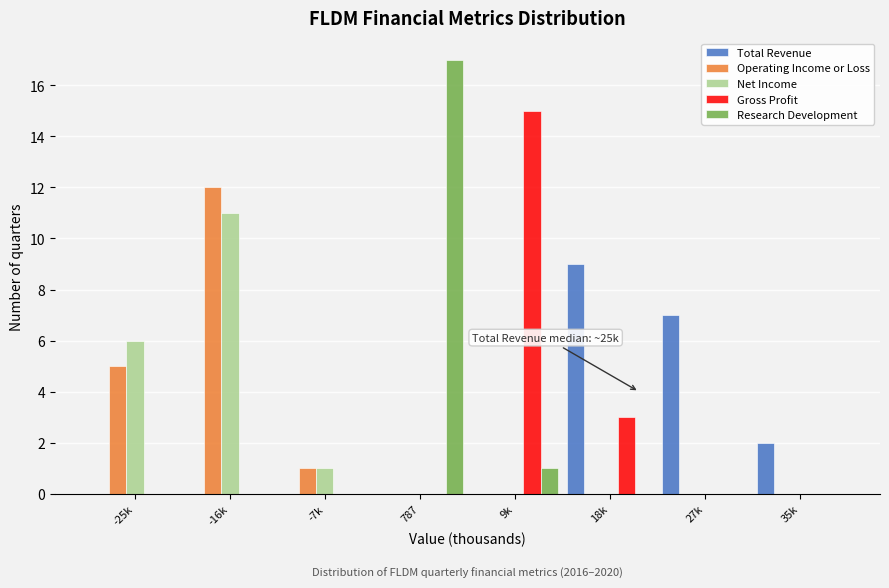

What is the sum of the Research Development values at -7k and 787?

17